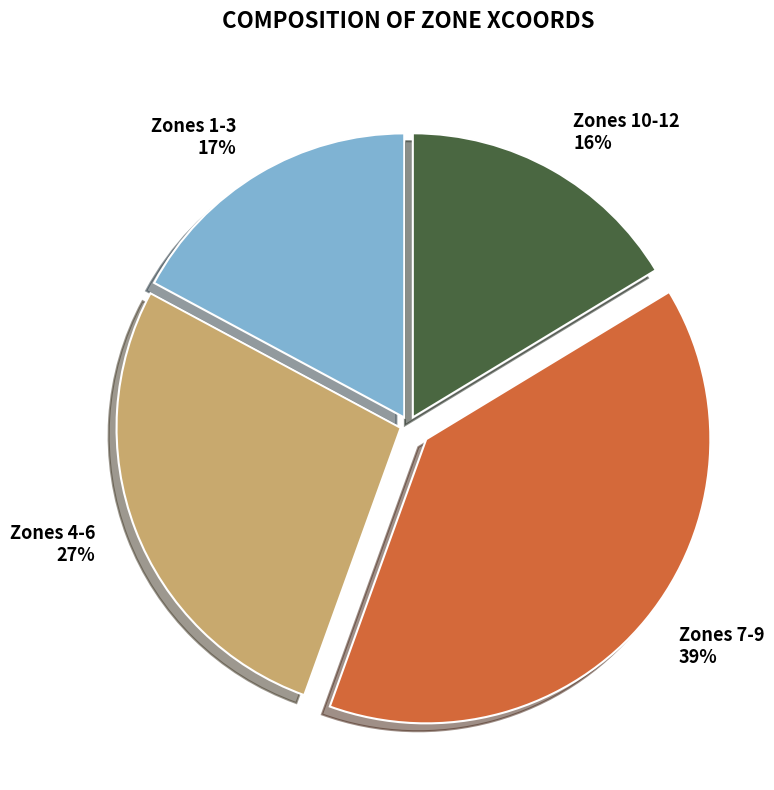

The Zones 4-6 slice represents 27% of the pie. True or false?

True